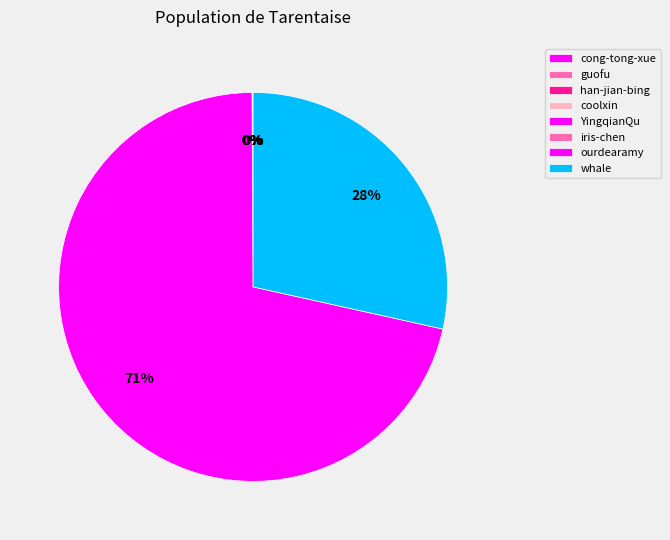

Which slice is the largest?

ourdearamy